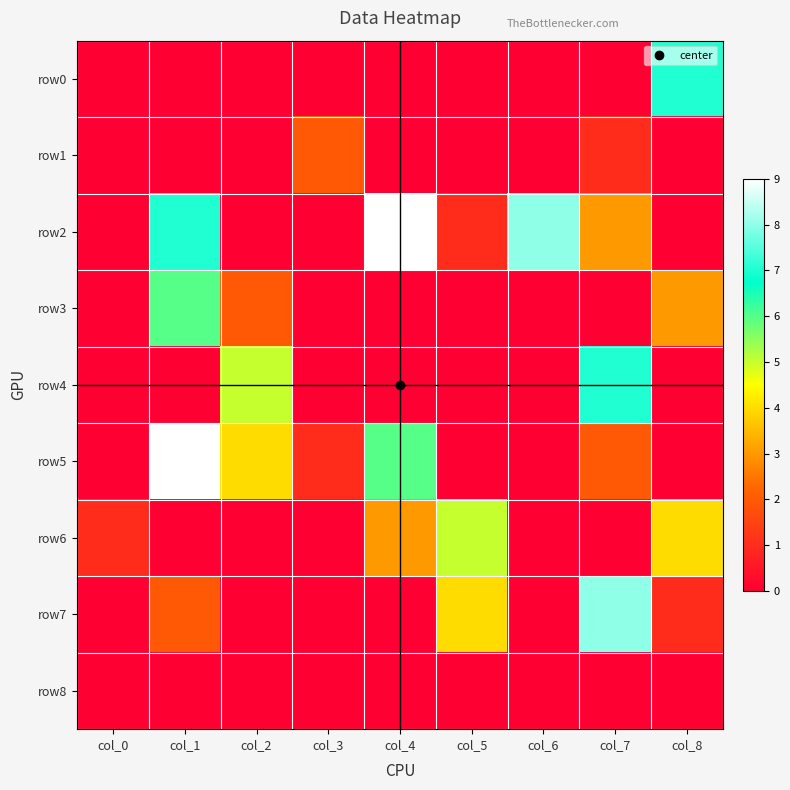

Reading left to right, what are all the values shown in this chart?

row0: col_0=0	col_1=0	col_2=0	col_3=0	col_4=0	col_5=0	col_6=0	col_7=0	col_8=7
row1: col_0=0	col_1=0	col_2=0	col_3=2	col_4=0	col_5=0	col_6=0	col_7=1	col_8=0
row2: col_0=0	col_1=7	col_2=0	col_3=0	col_4=9	col_5=1	col_6=8	col_7=3	col_8=0
row3: col_0=0	col_1=6	col_2=2	col_3=0	col_4=0	col_5=0	col_6=0	col_7=0	col_8=3
row4: col_0=0	col_1=0	col_2=5	col_3=0	col_4=0	col_5=0	col_6=0	col_7=7	col_8=0
row5: col_0=0	col_1=9	col_2=4	col_3=1	col_4=6	col_5=0	col_6=0	col_7=2	col_8=0
row6: col_0=1	col_1=0	col_2=0	col_3=0	col_4=3	col_5=5	col_6=0	col_7=0	col_8=4
row7: col_0=0	col_1=2	col_2=0	col_3=0	col_4=0	col_5=4	col_6=0	col_7=8	col_8=1
row8: col_0=0	col_1=0	col_2=0	col_3=0	col_4=0	col_5=0	col_6=0	col_7=0	col_8=0